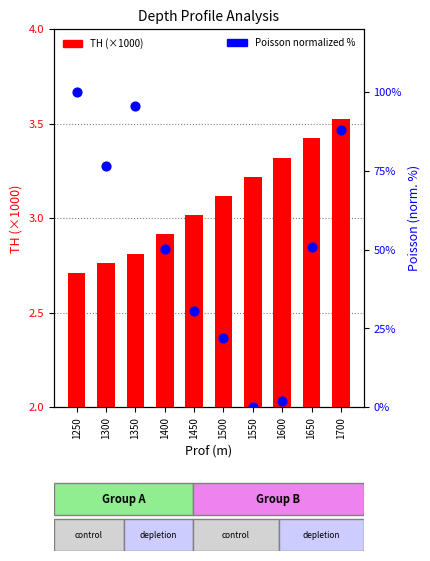

What are all the series names shown in the legend?

TH (×1000), Poisson (normalized %)